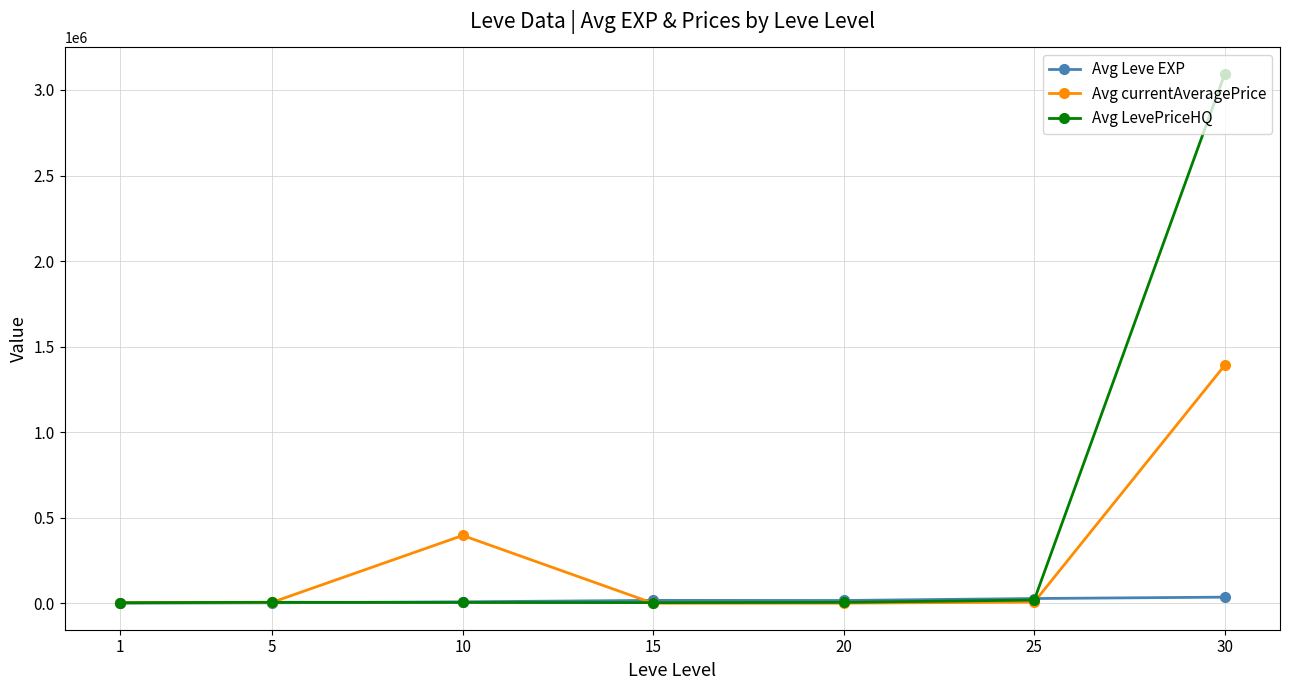

Read the Avg currentAveragePrice value at 15.

742.8